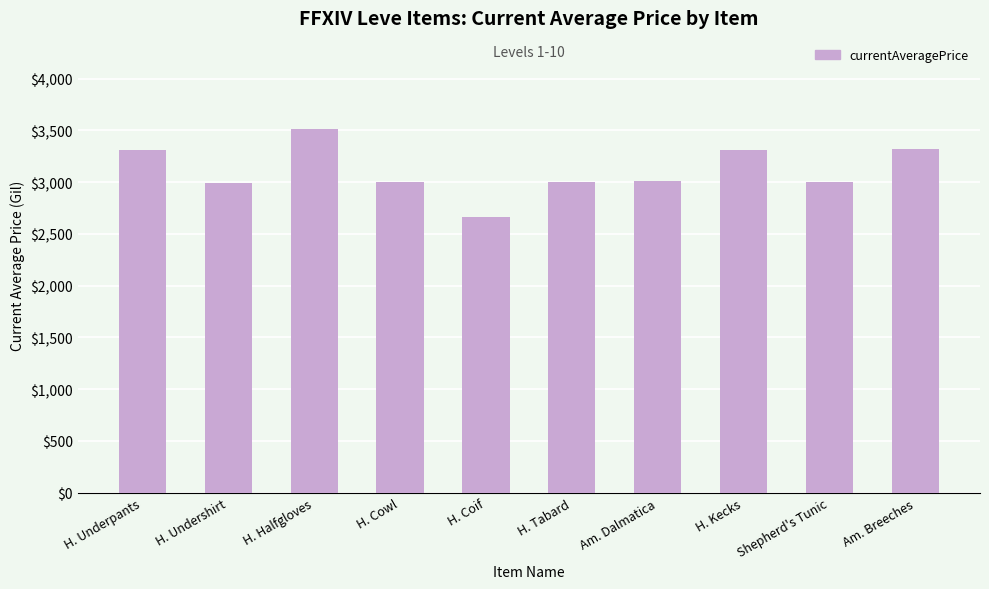

The value at H. Coif is 2661. True or false?

True